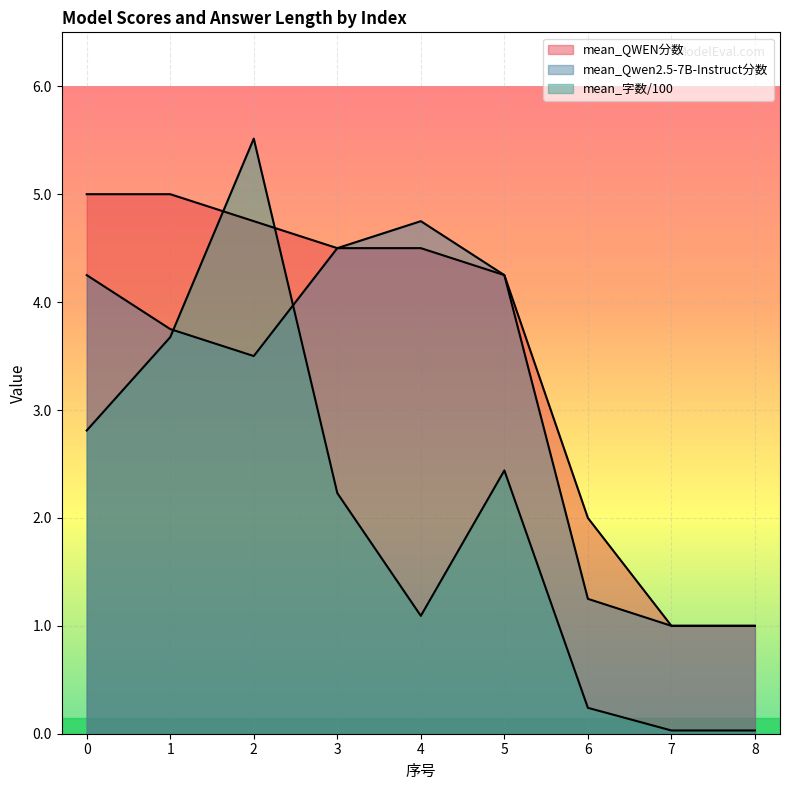

Reading left to right, extract all data points from this chart.

mean_QWEN分数: 0=5.0	1=5.0	2=4.8	3=4.5	4=4.5	5=4.2	6=2.0	7=1.0	8=1.0
mean_Qwen2.5-7B-Instruct分数: 0=4.2	1=3.8	2=3.5	3=4.5	4=4.8	5=4.2	6=1.2	7=1.0	8=1.0
mean_字数(模型答案): 0=2.8	1=3.7	2=5.5	3=2.2	4=1.1	5=2.4	6=0.2	7=0.0	8=0.0